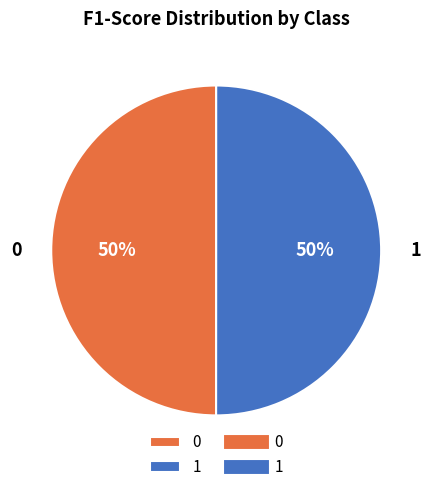

To the nearest percent, what is the combined percentage of 1 and 0?

100%